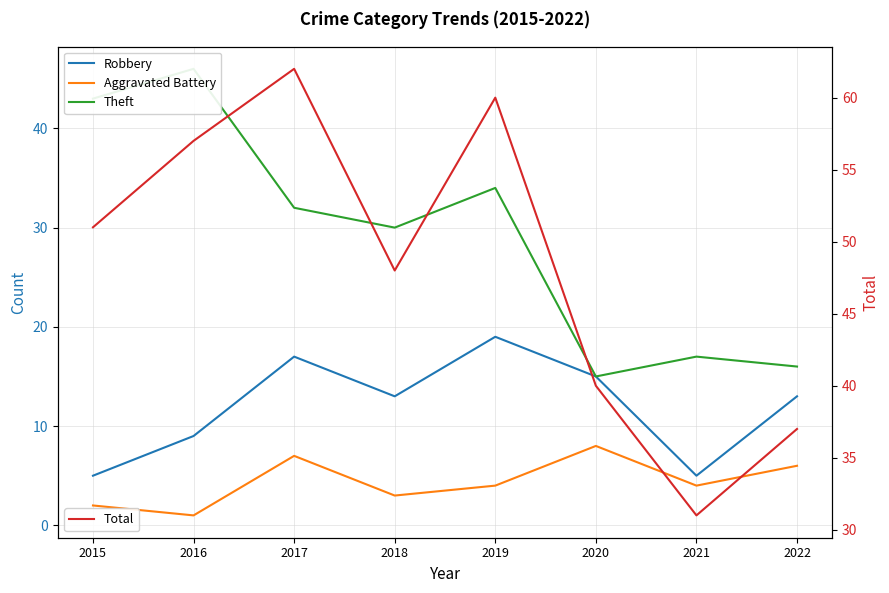

What is the value of the Total point at the 2nd from the left?

57